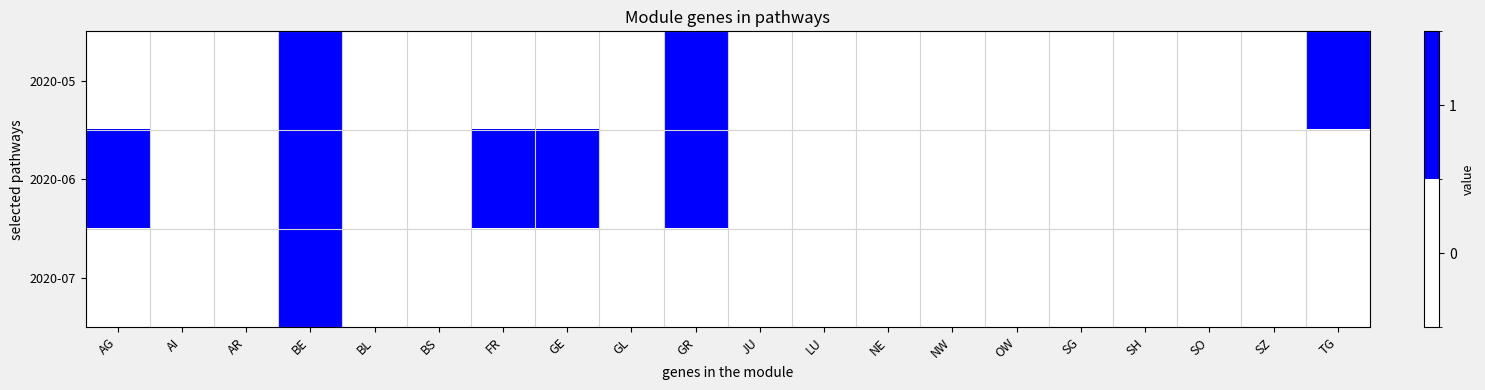

Which series has the largest total across all categories?

2020-06